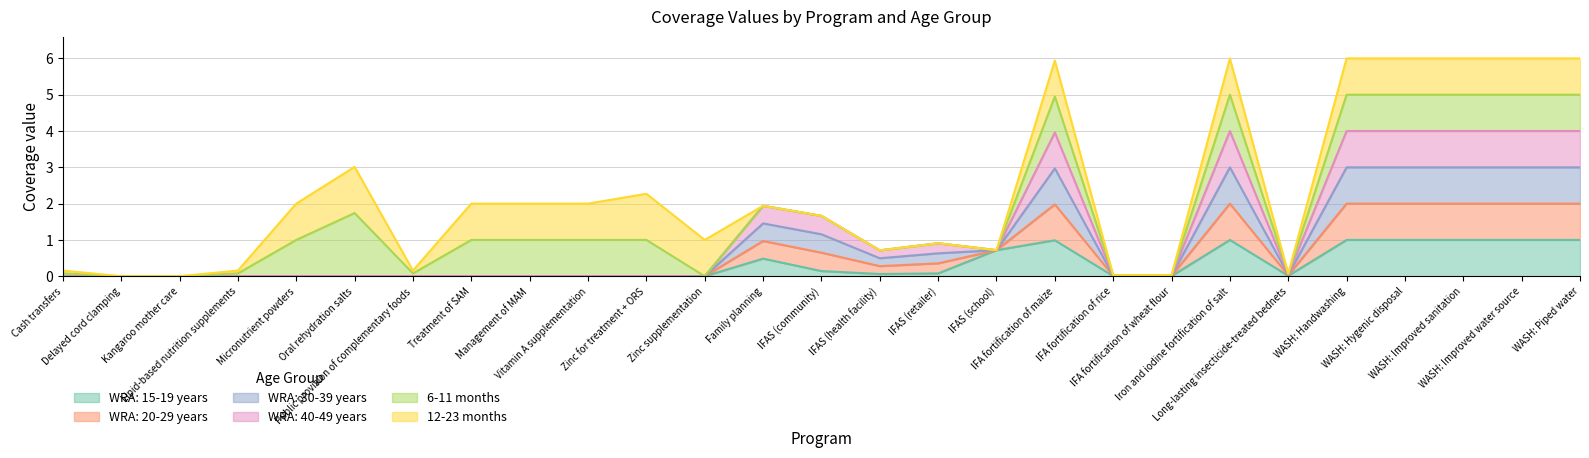

In WRA: 30-39 years, how many points are lower than both neighbors (excluding endpoints)?

2